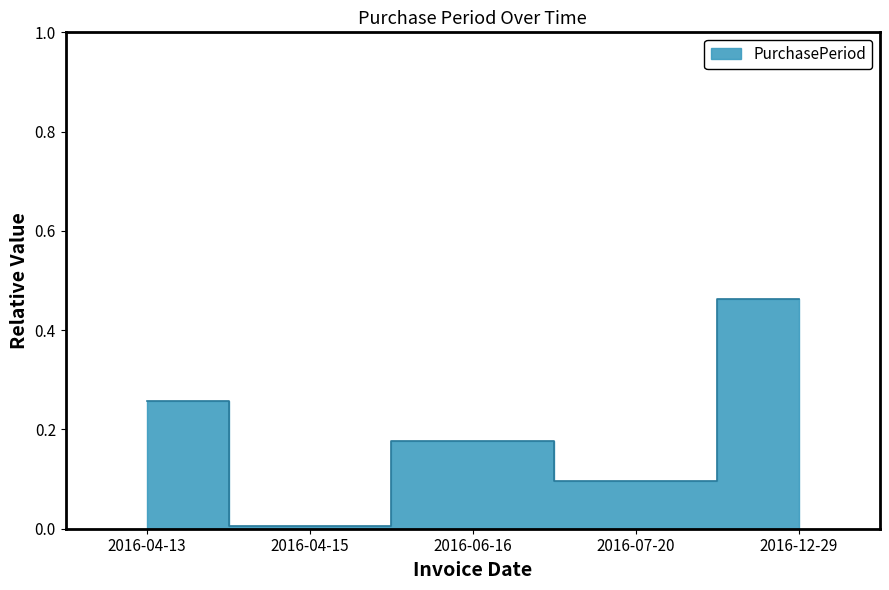

True or false: the data shows 0.3 at 2016-06-16.

False